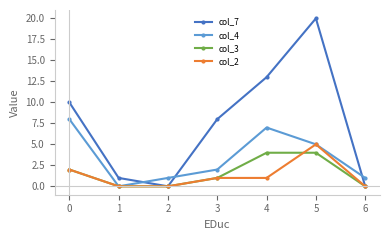

What is the spread (max minus min) of values at 1?

1